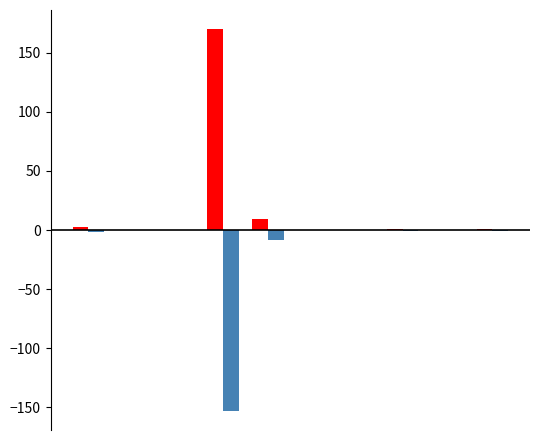

What is the greatest value displayed?

170.0